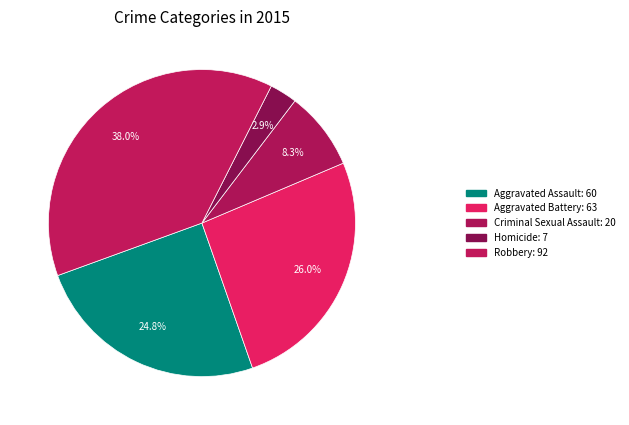

To the nearest percent, what is the difference between the largest and smallest slice percentages?

35%